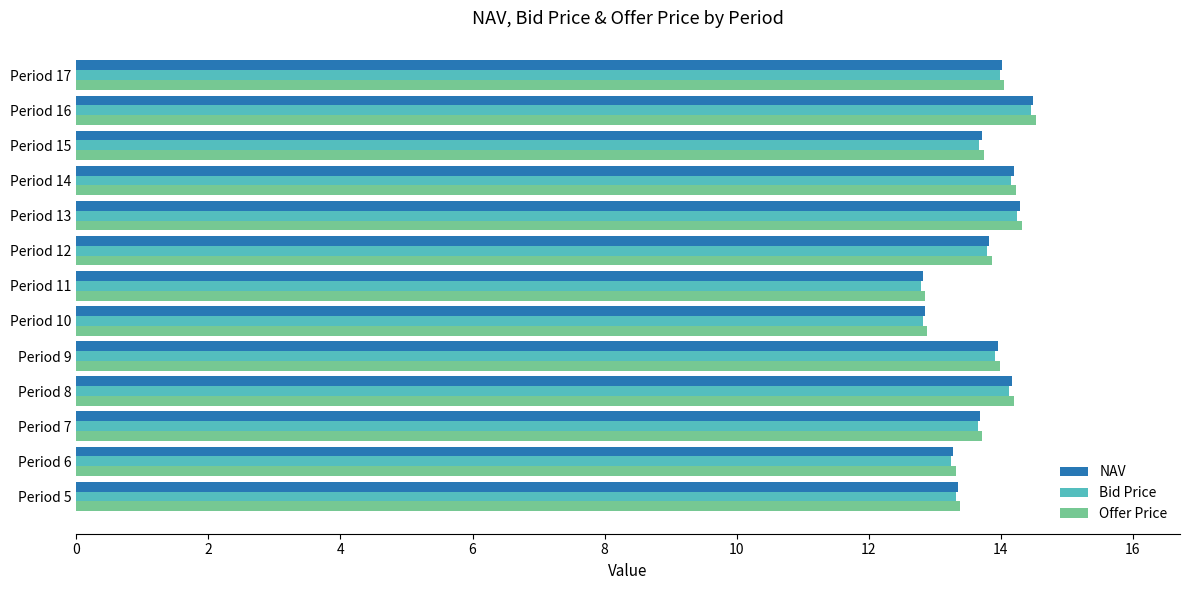

What is the sum of all NAV values?

178.6